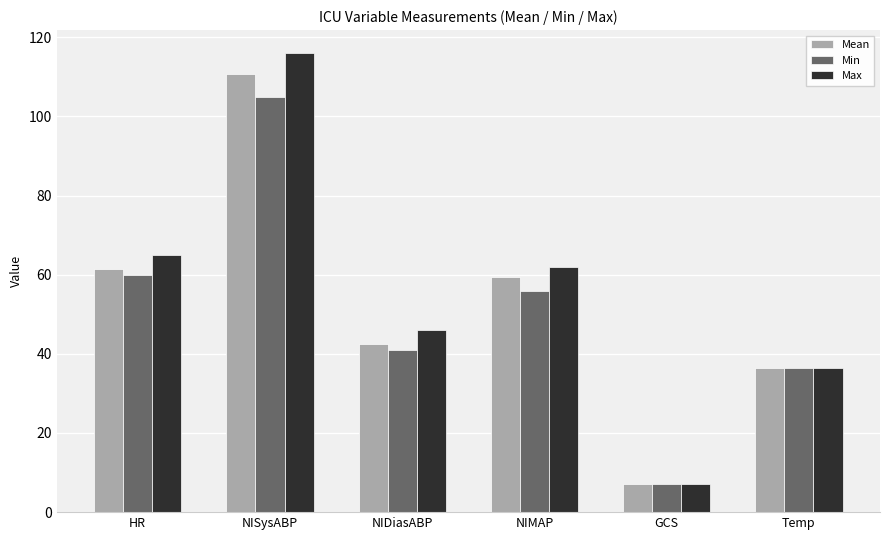

Which category has the lowest value in the Min series?

GCS